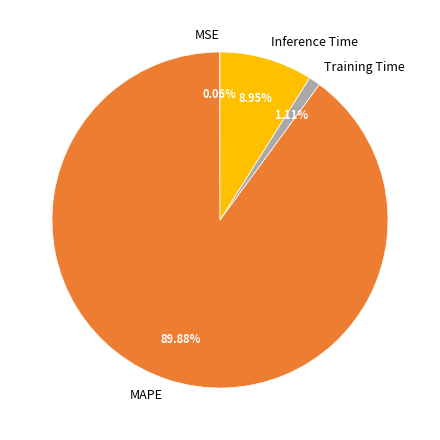

Which category accounts for the majority?

MAPE